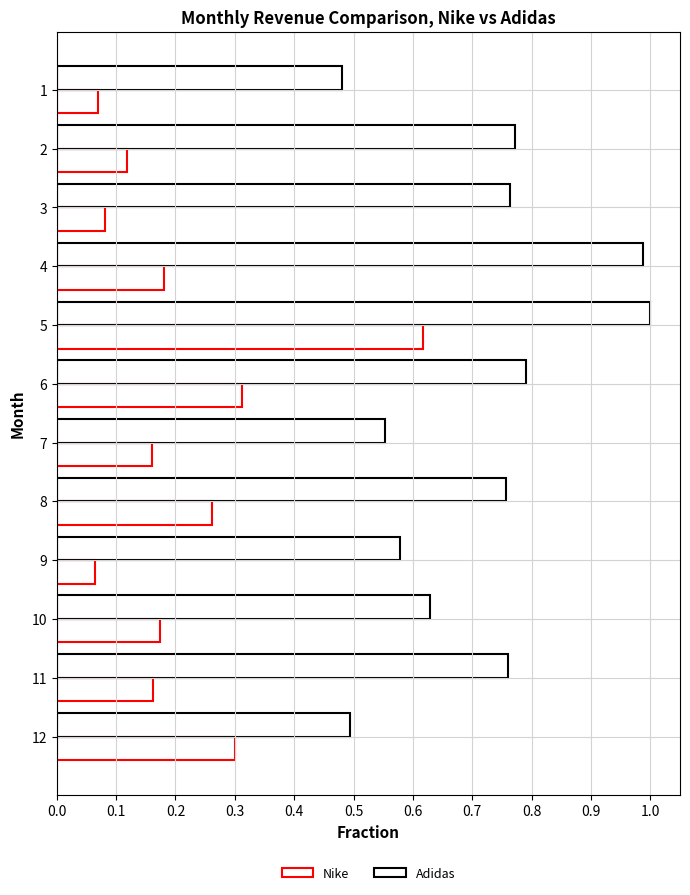

How many distinct data groups are displayed?

2